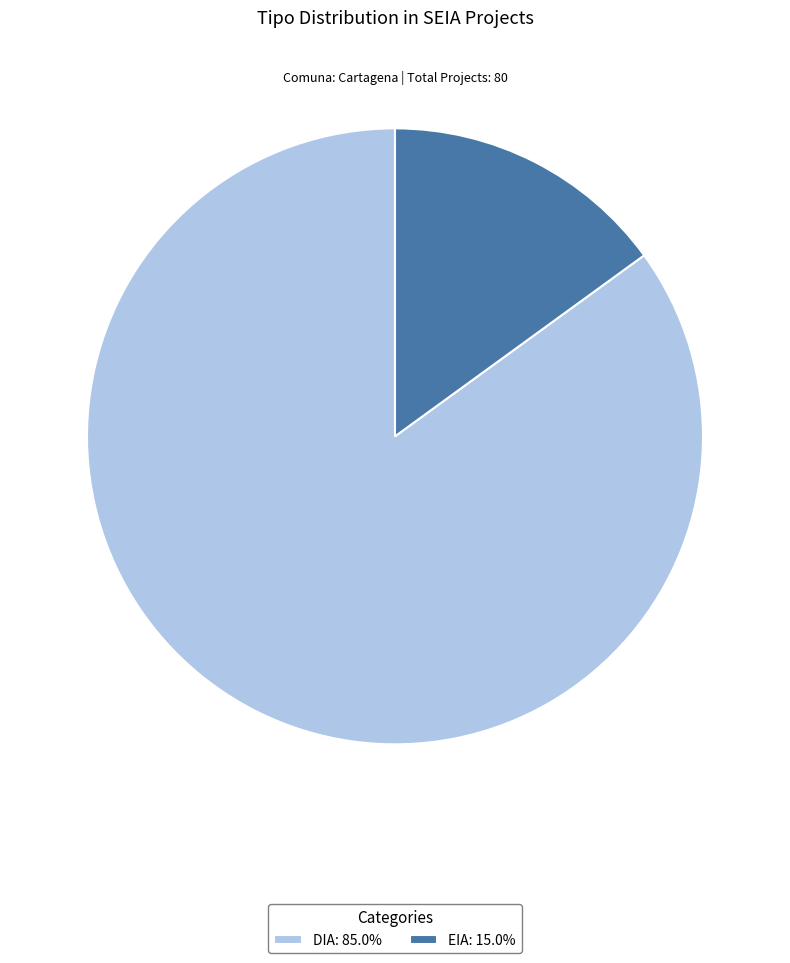

Count the number of slices in the pie.

2